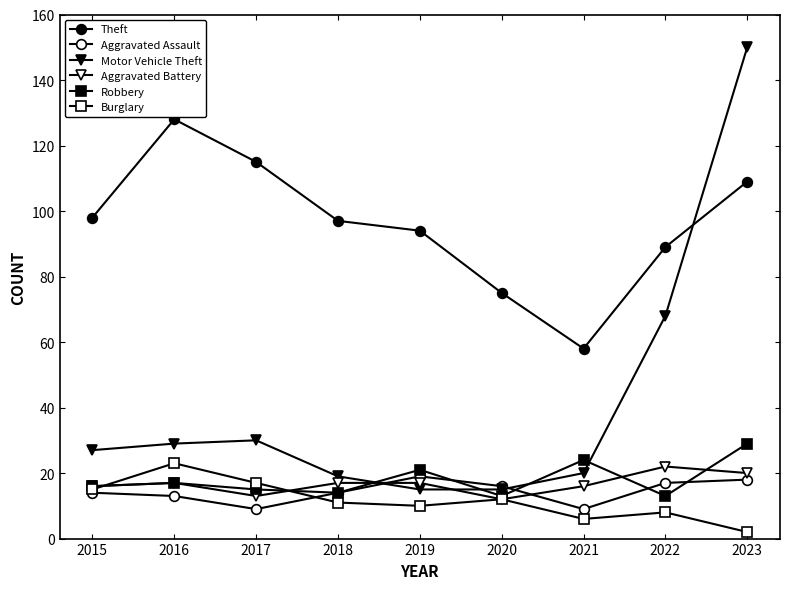

How many data points does each series have?

9